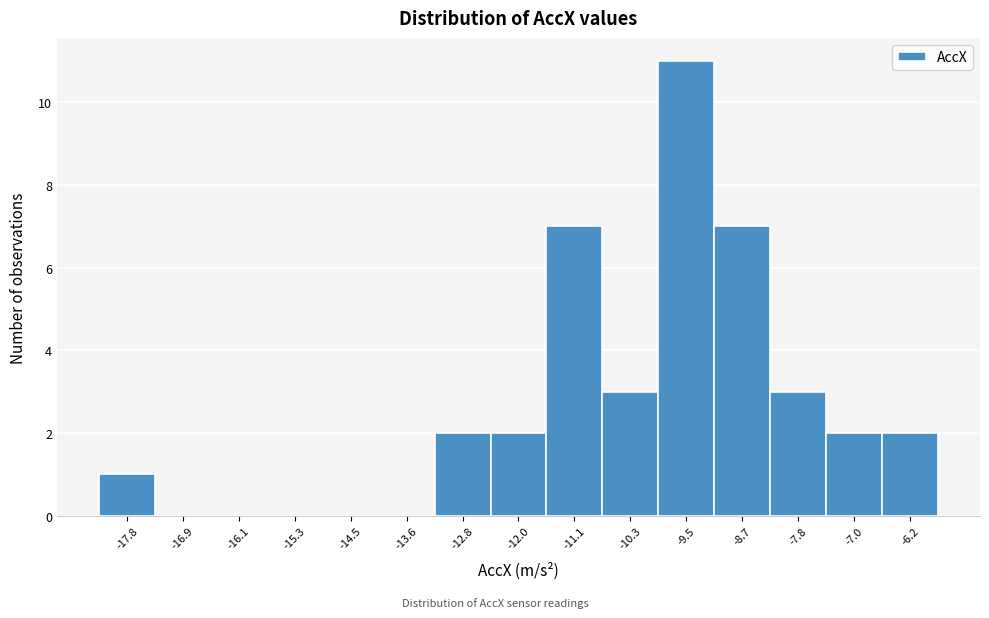

Over which range of the x-axis is the bar tallest?

-9.9 to -9.1